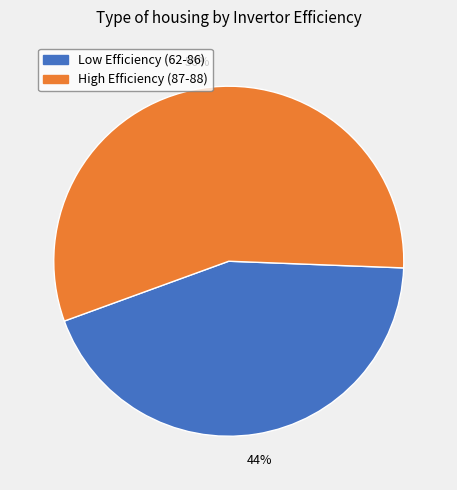

How many slices are in this pie chart?

2